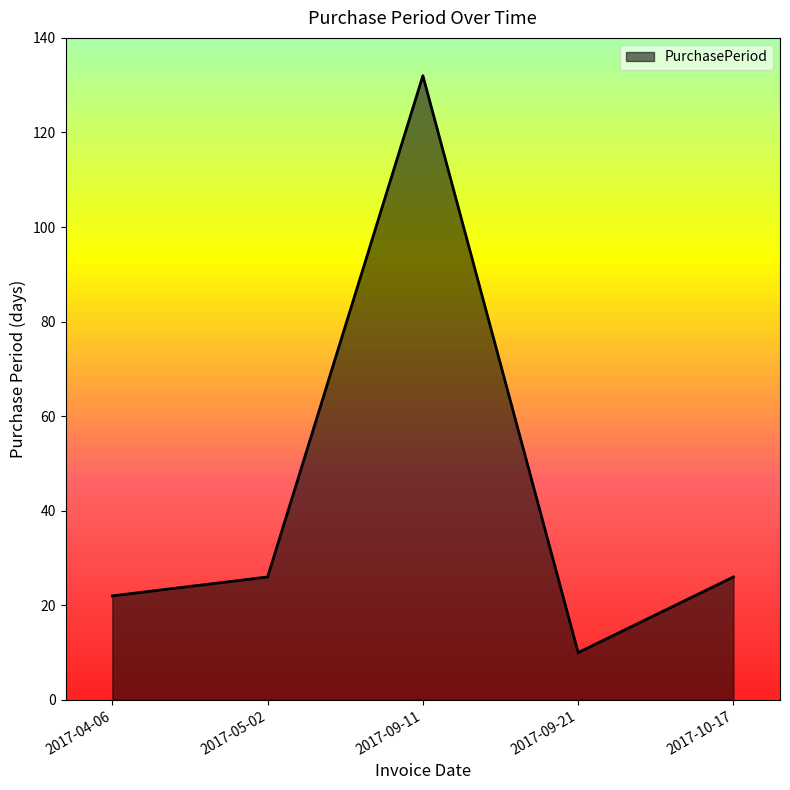

Which category has the lowest value across all series?

2017-09-21